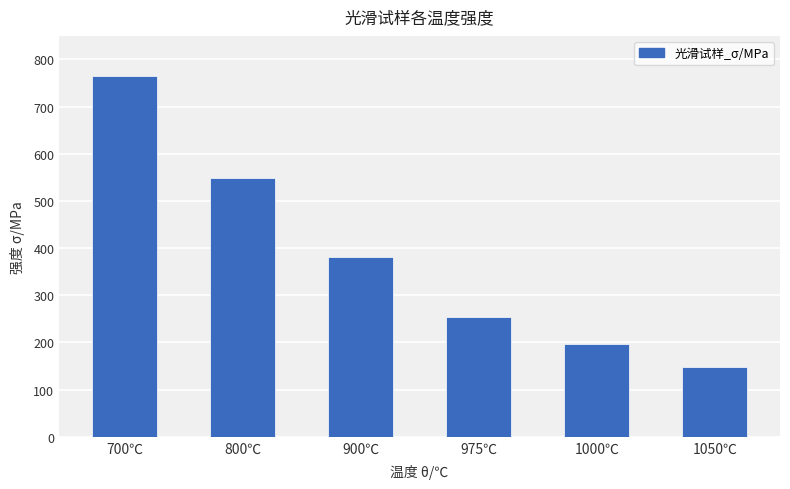

What is the change in value from 800℃ to 975℃?

-294